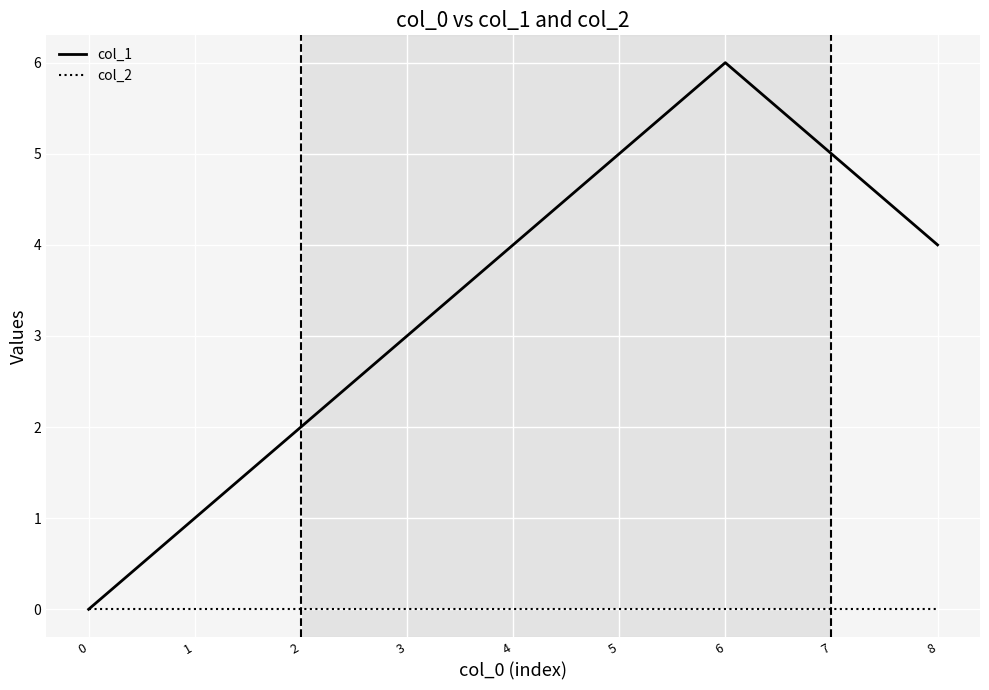

Reading left to right, transcribe all the data shown in this chart.

col_1: 0	1	2	3	4	5	6	5	4
col_2: 0	0	0	0	0	0	0	0	0